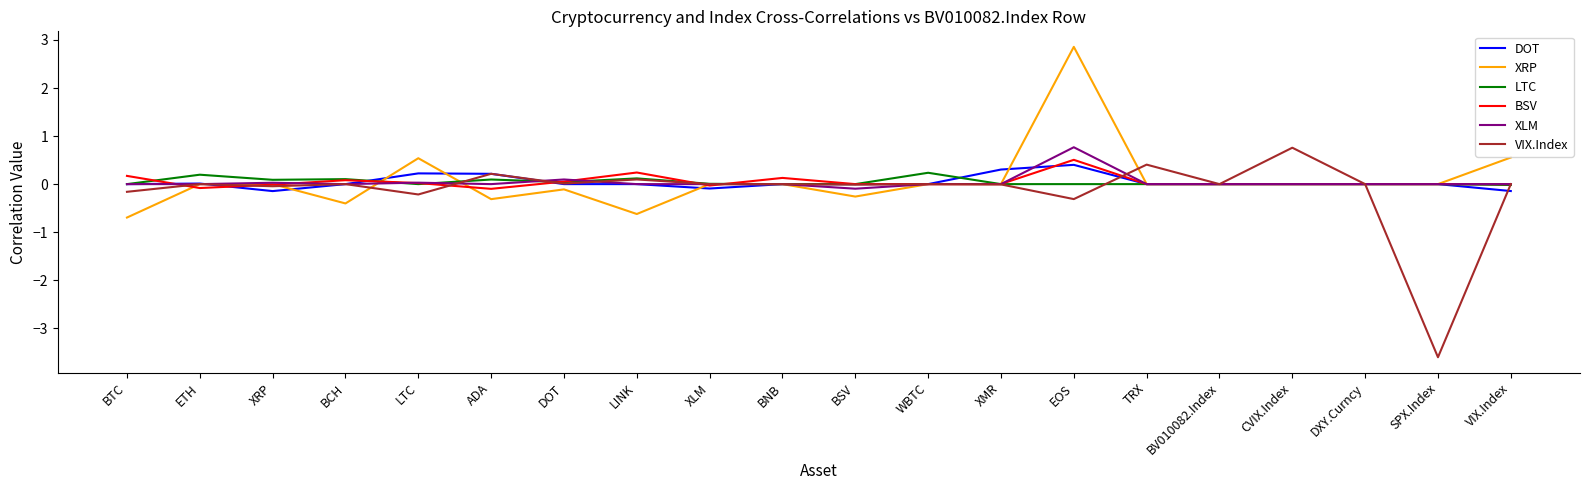

The value of XRP at LTC is 0.5. True or false?

True